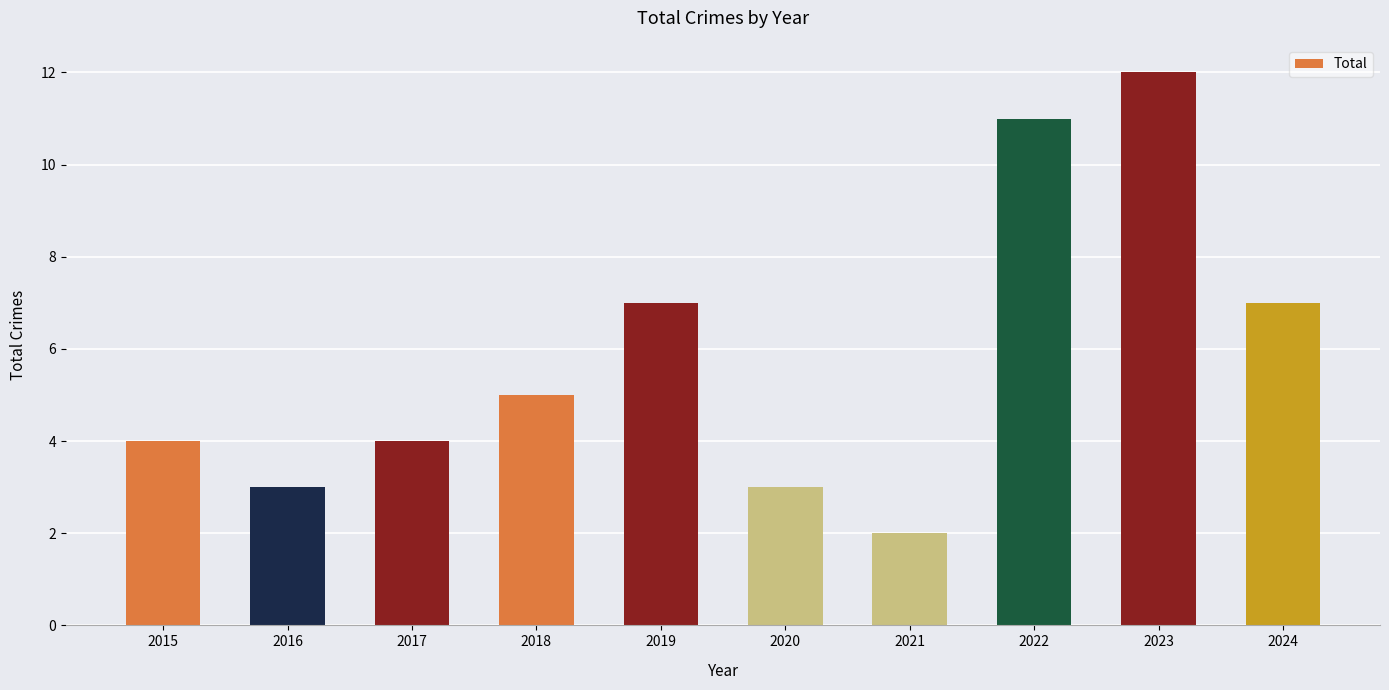

Which has a higher value, 2021 or 2016?

2016